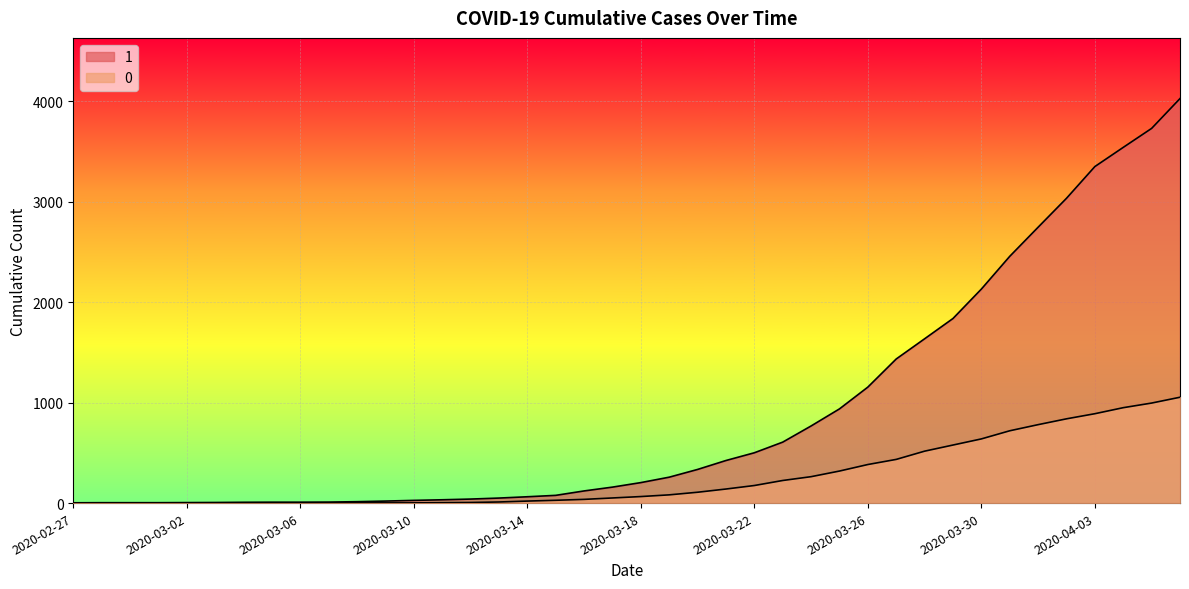

Reading right to left, extract all data points from this chart.

1: 4028	3731	3542	3351	3035	2747	2457	2131	1838	1636	1435	1155	938	768	607	501	424	335	258	204	159	121	77	63	50	40	33	27	20	14	10	9	9	8	6	5	4	4	4	3
0: 1054	996	950	890	839	781	720	639	578	517	435	384	319	263	225	175	140	108	82	65	51	37	28	20	11	6	4	2	2	2	1	0	0	0	0	0	0	0	0	0